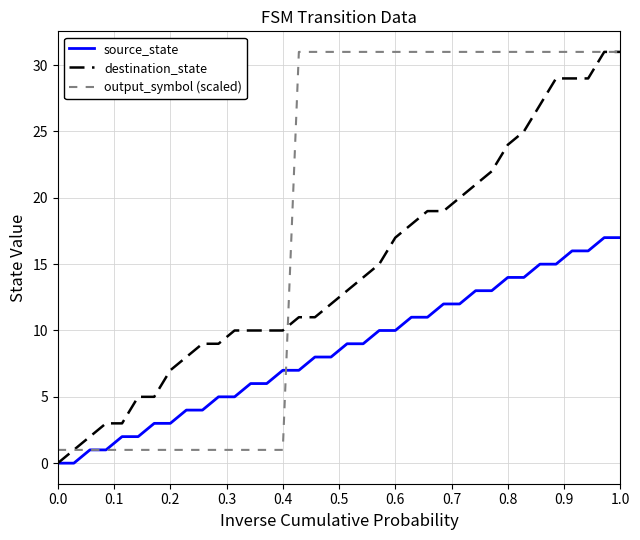

At how many categories does at least one series exceed 24?

21